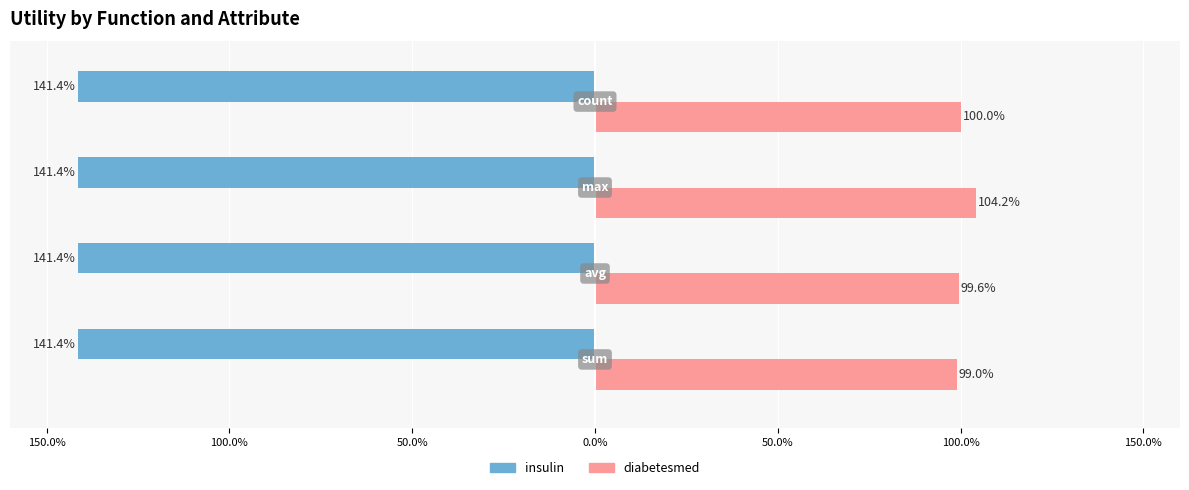

What are all the series names shown in the legend?

insulin, diabetesmed